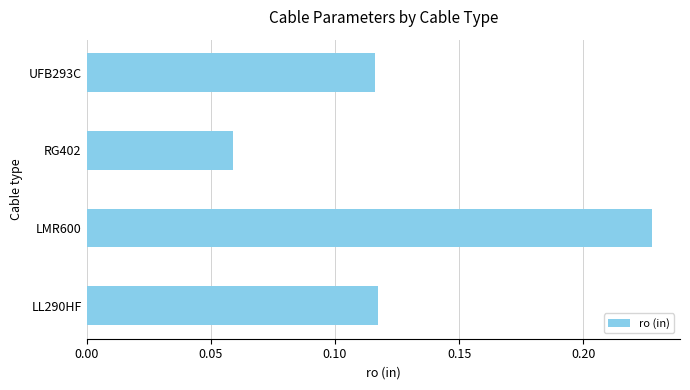

Which label corresponds to the largest value in the chart?

LMR600